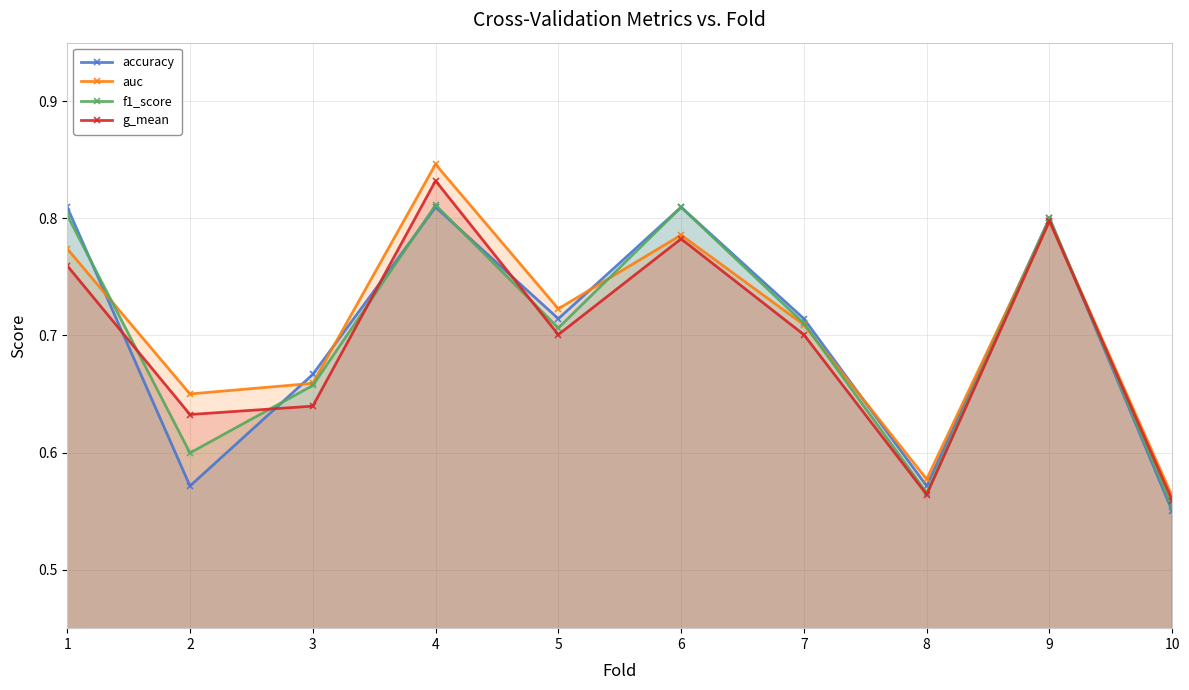

What is the maximum value for accuracy?

0.8